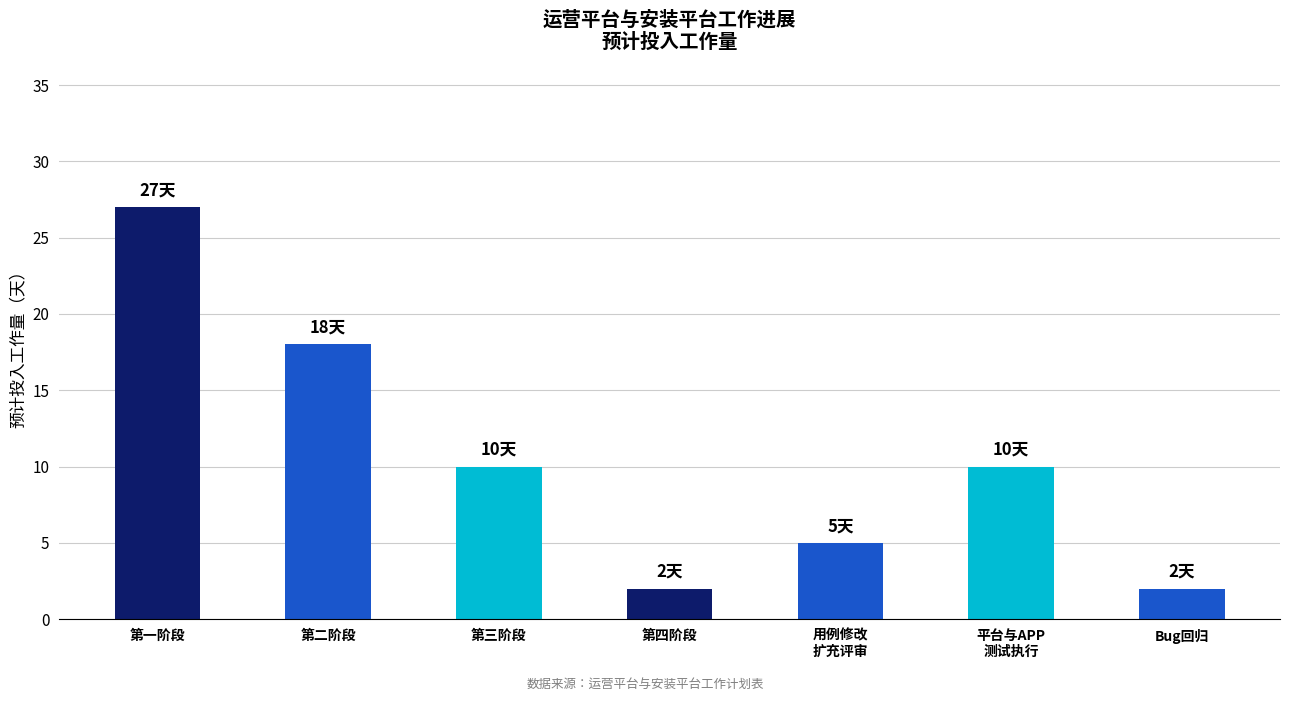

Reading left to right, transcribe all the data shown in this chart.

27	18	10	2	5	10	2